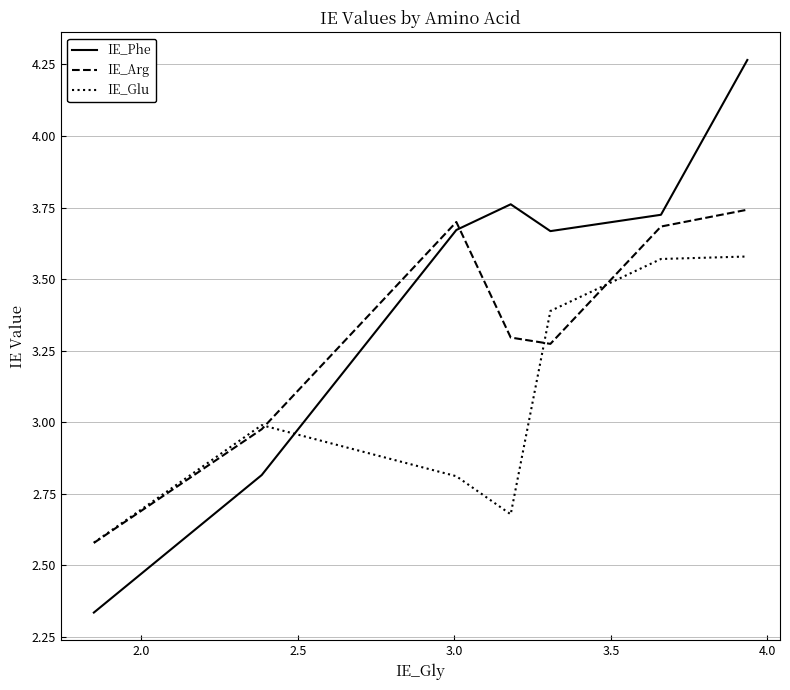

Which series has the widest spread of values?

IE_Phe